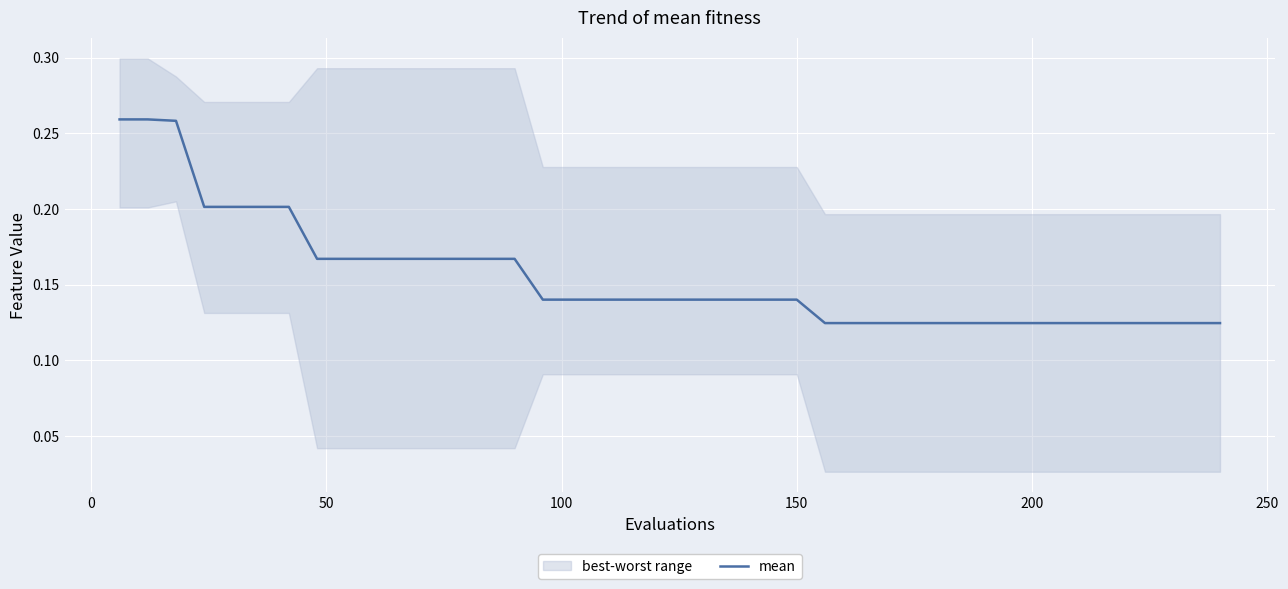

What is the minimum value shown in the chart?

0.1